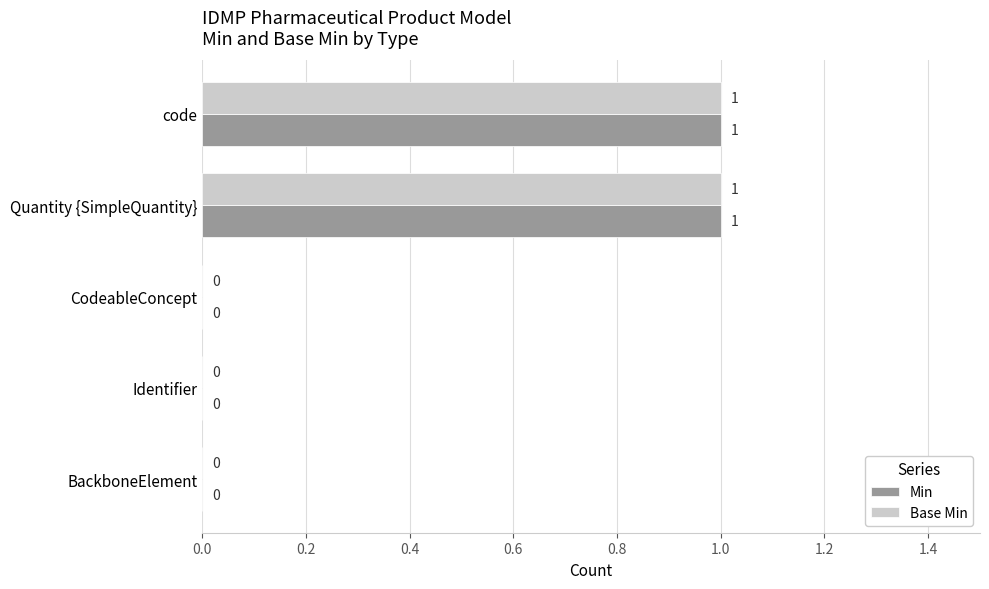

True or false: Base Min has a value of -1 at Identifier.

False